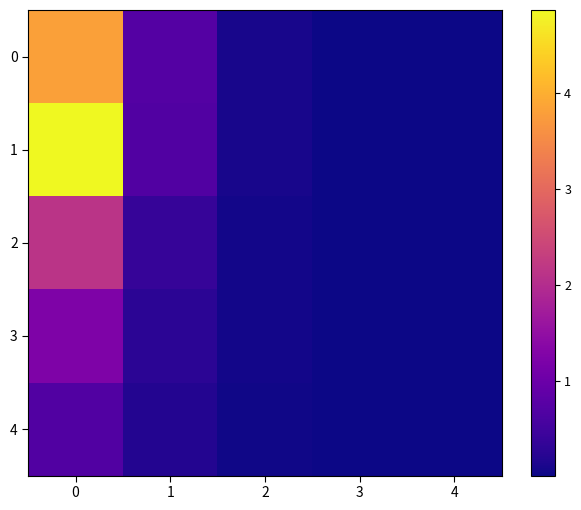

Rank the series by their maximum value, from lowest to highest.

4, 3, 2, 0, 1